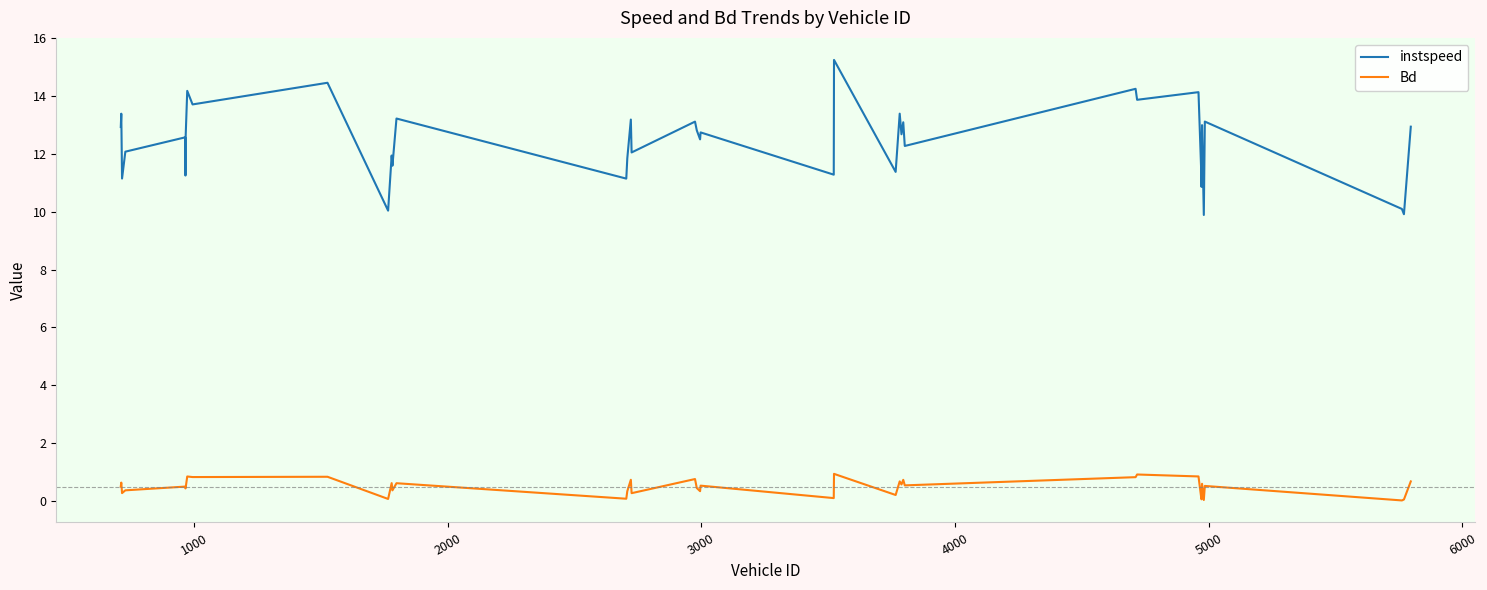

At how many categories does at least one series exceed 5?

40